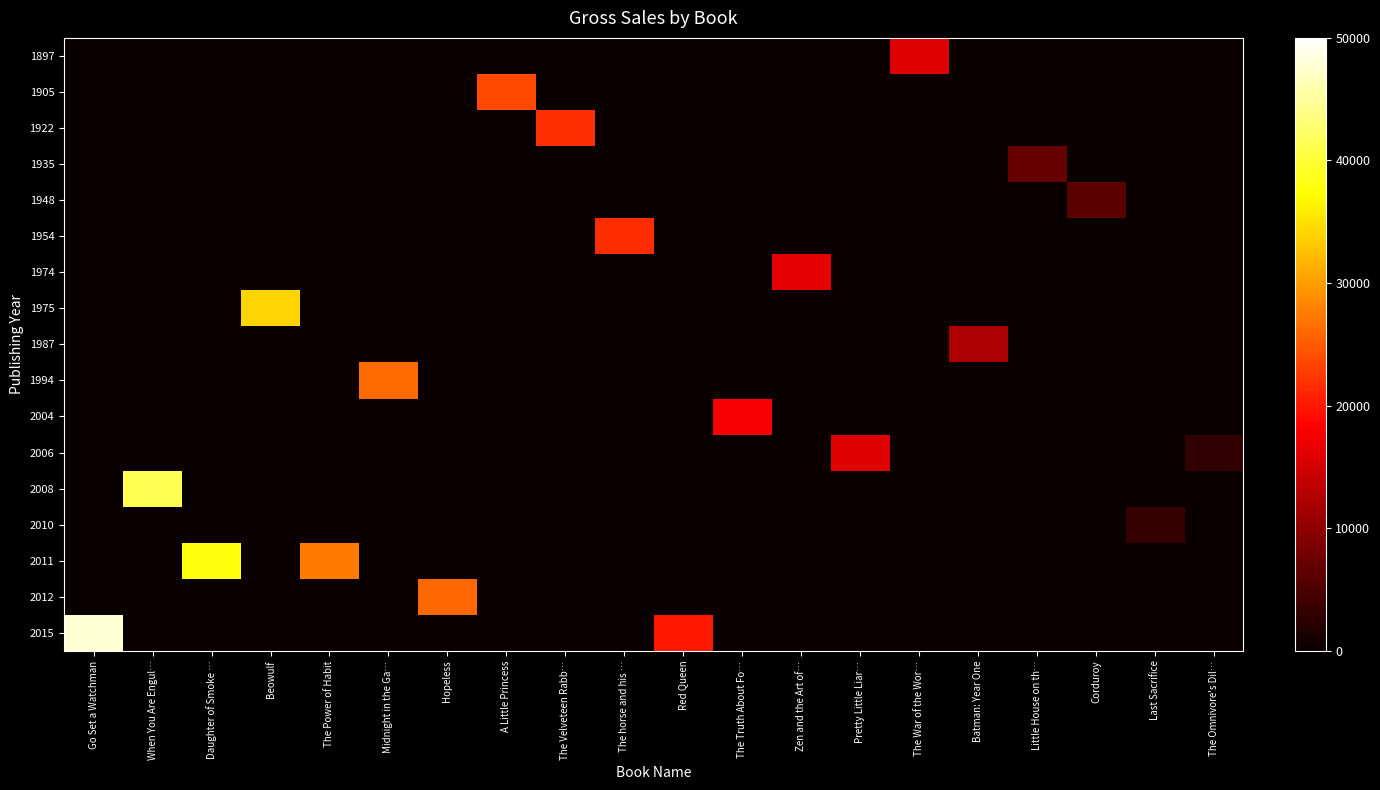

At how many categories does at least one series exceed 33966?

4